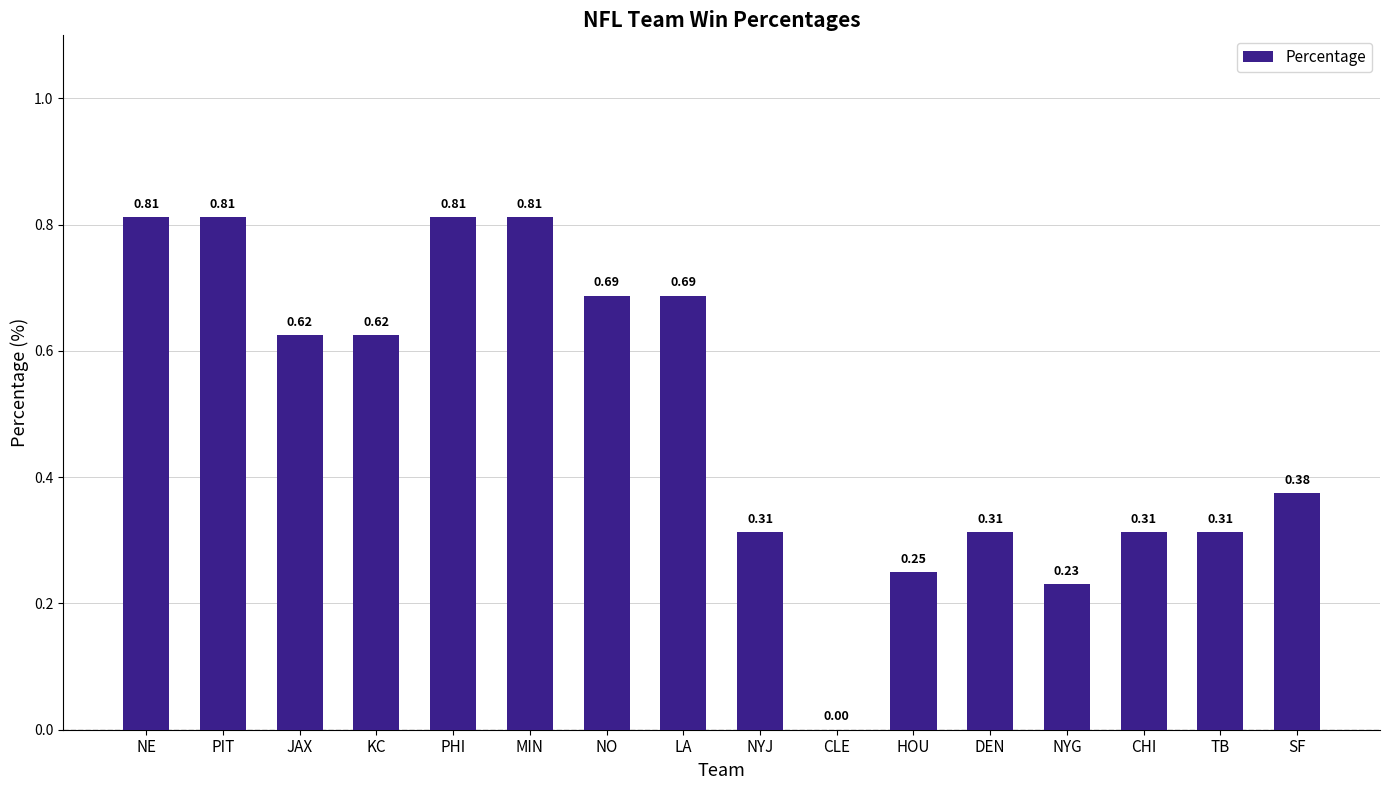

Where is the data nearest to the value 0?

CLE